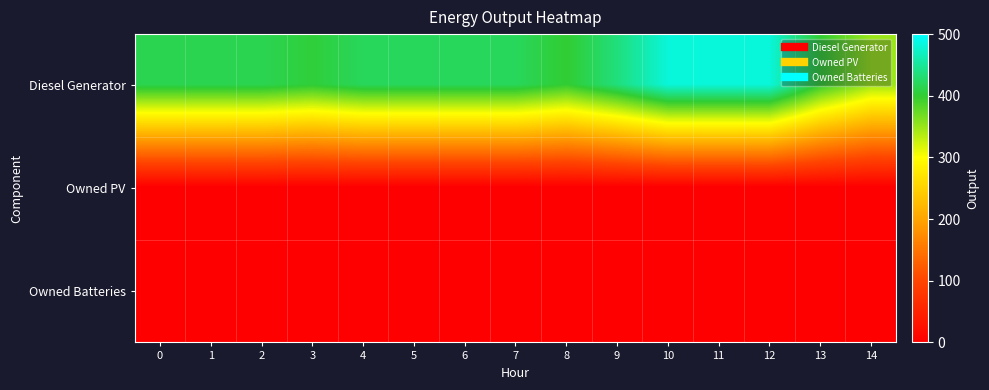

Which series has the widest spread of values?

Diesel Generator